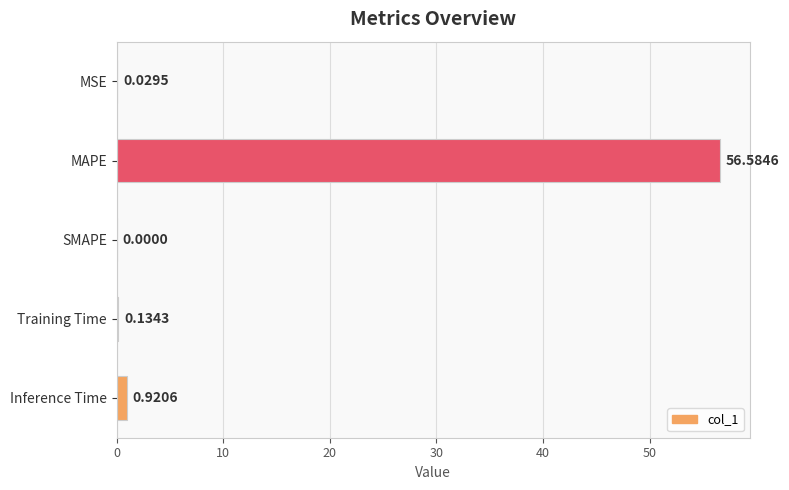

Where is the data nearest to the value 28?

Inference Time